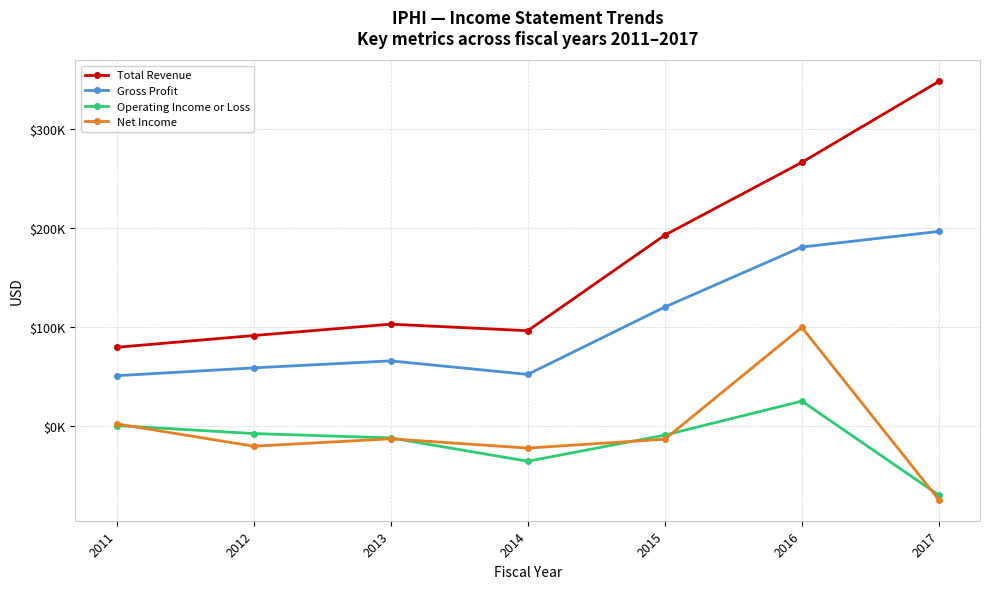

Is this an area chart (filled region under the line)?

No